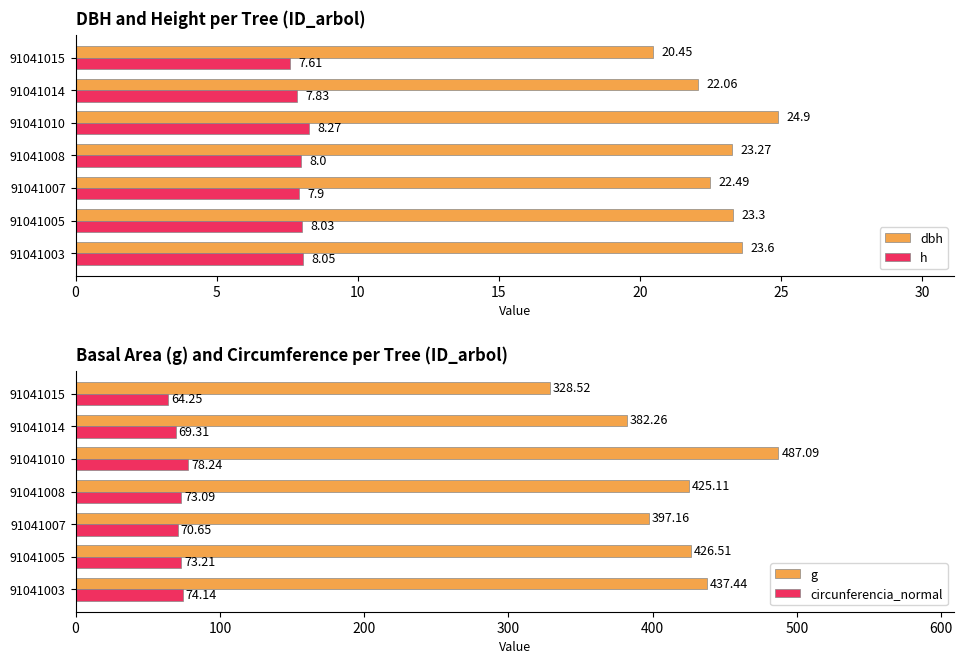

How many values in the dbh series are below 23?

3